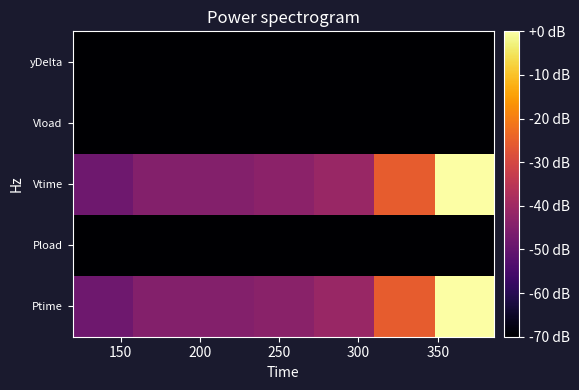

List the series in order of their peak value, highest first.

Vtime, Ptime, Pload, Vload, yDelta